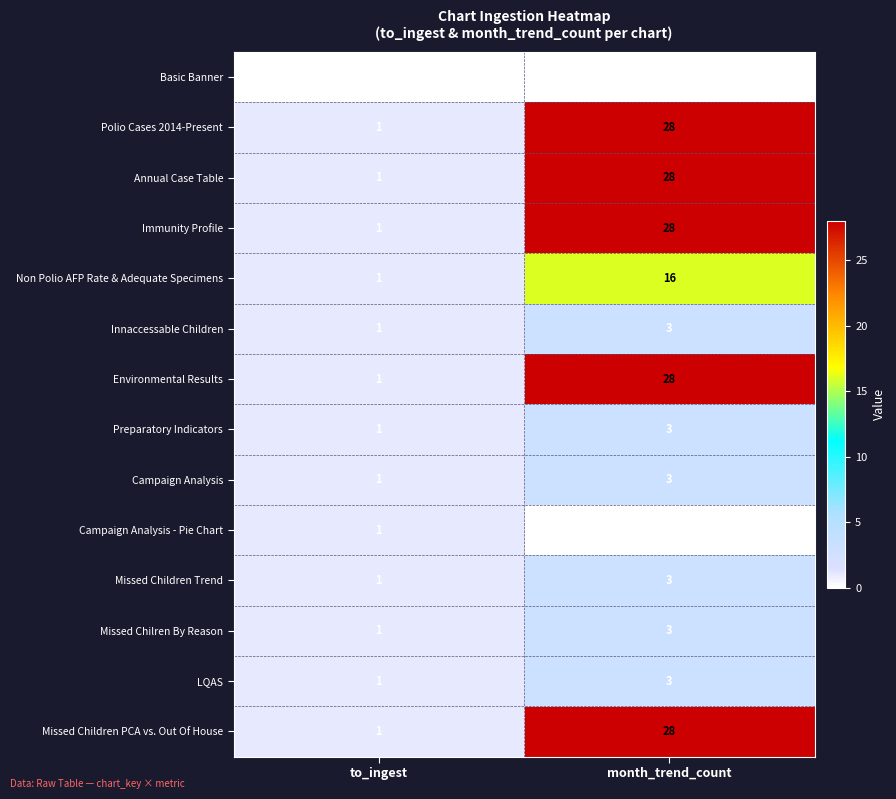

Is it true that Immunity Profile equals 28 at month_trend_count?

True